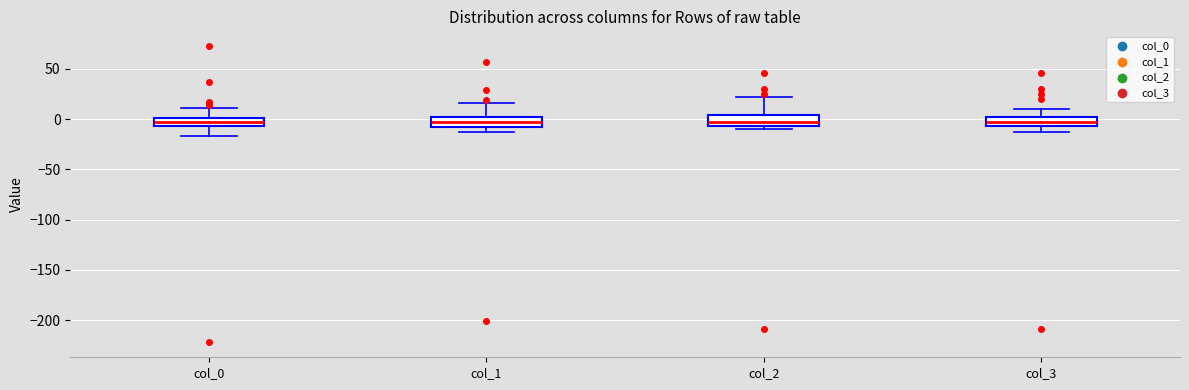

Reading left to right, read every box against the y-axis: the position of its median line, the range the box covers, and the ends of its whiskers. The values are not printed on the chart, so give them approximately, as read against the axis.

col_0: median -5 (inside the box), box -5 to 0, whiskers -15 to 10
col_1: median -5, box -10 to 0, whiskers -10 (just below the box's lower edge) to 15
col_2: median -5 (inside the box), box -5 to 5, whiskers -10 to 20
col_3: median -5 (inside the box), box -5 to 5, whiskers -15 to 10